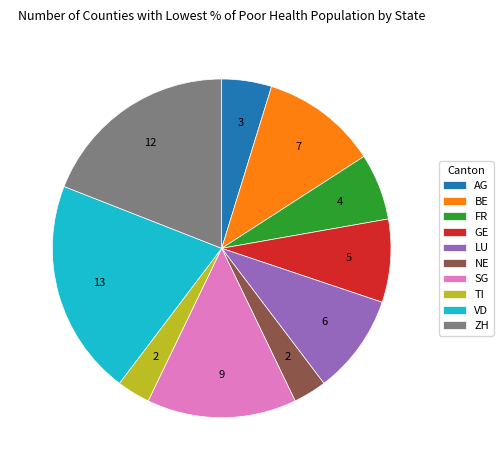

Which category has the biggest portion of the pie?

VD